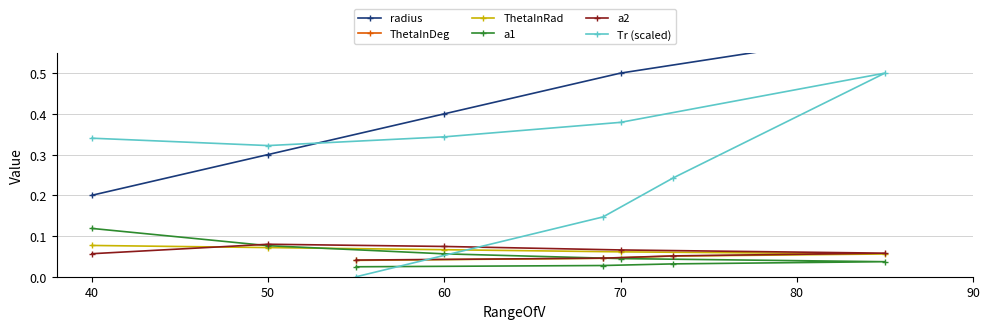

Does the chart have visible grid lines?

Yes